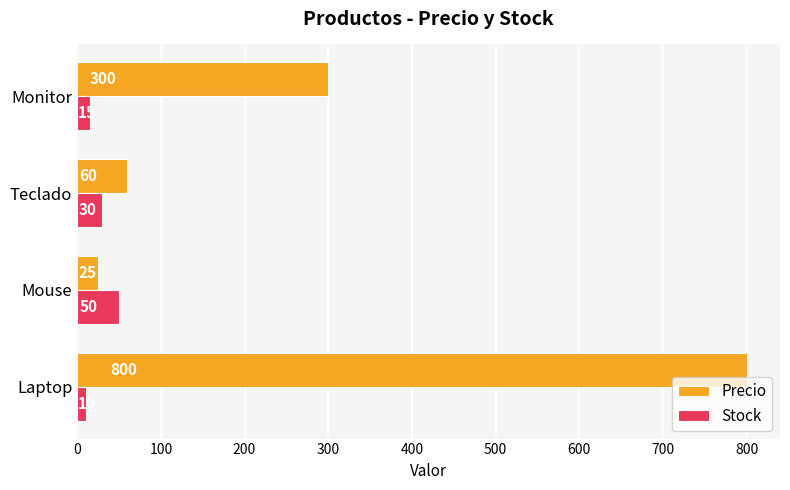

At which label does Stock reach its peak?

Mouse